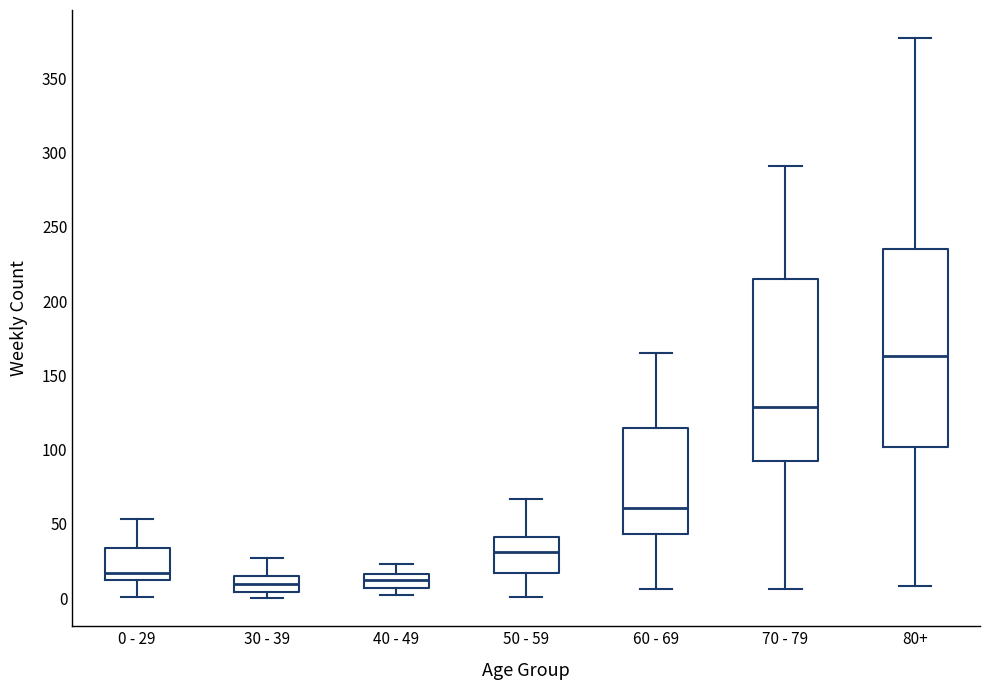

Which box has the highest median line?

80+